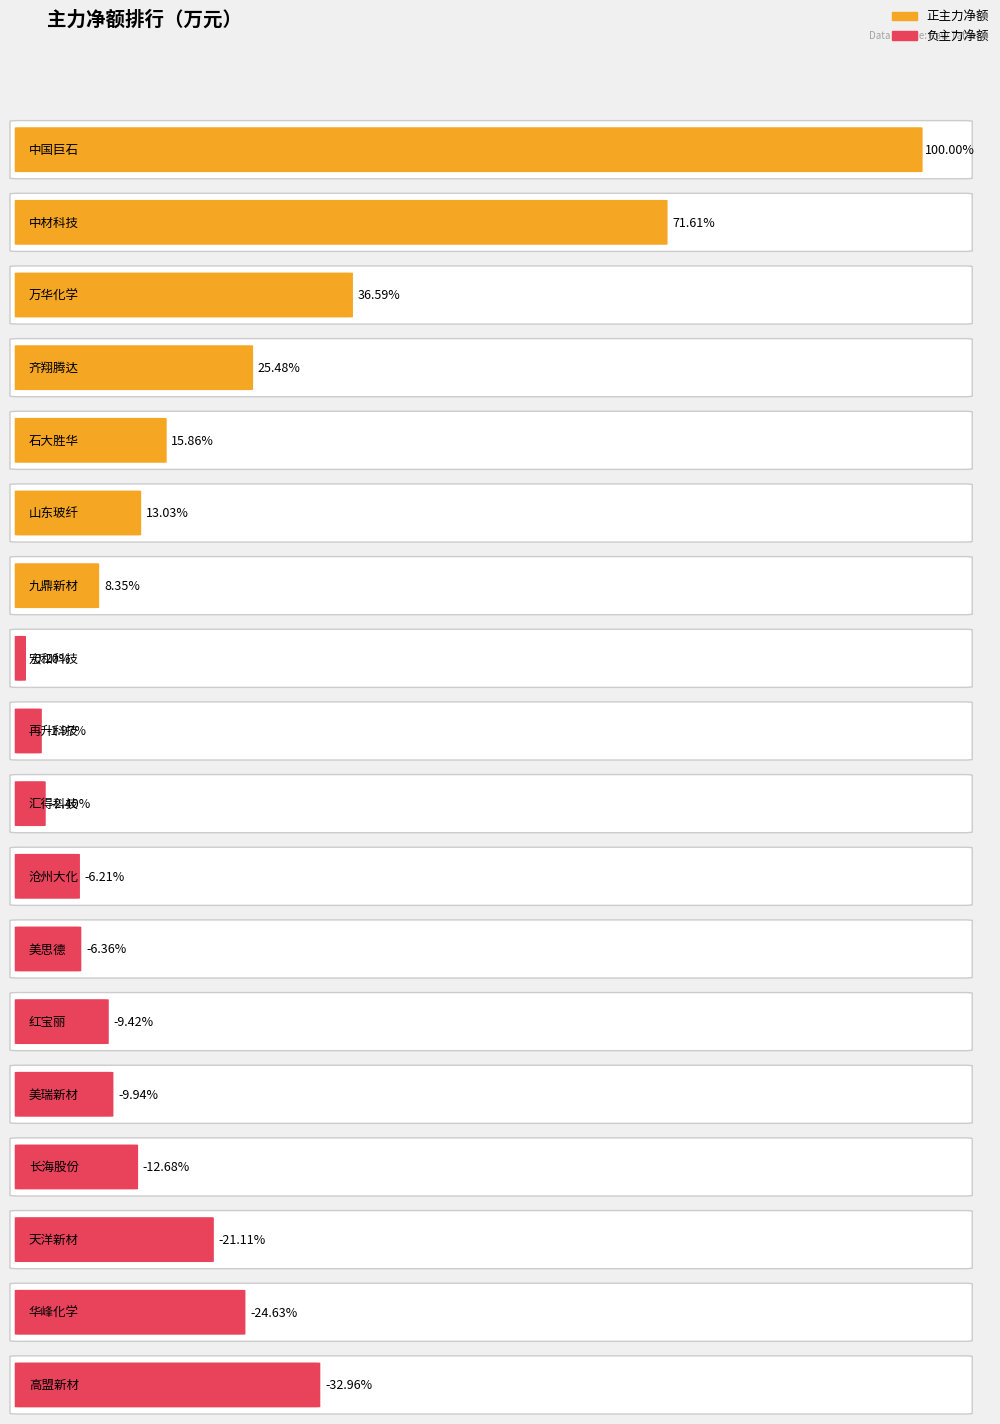

Reading right to left, transcribe all the data shown in this chart.

主力净额: 高盟新材=-5622408	华峰化学=-4201012	天洋新材=-3601261	长海股份=-2163503	美瑞新材=-1694807	红宝丽=-1606447	美思德=-1085138	沧州大化=-1059354	汇得科技=-409552	再升科技=-335593	宏和科技=-34806	九鼎新材=1424585	山东玻纤=2221870	石大胜华=2705934	齐翔腾达=4346629	万华化学=6241974	中材科技=12215177	中国巨石=17056932
净额: 高盟新材=-5622408	华峰化学=-4201012	天洋新材=-3601261	长海股份=-2163503	美瑞新材=-1694807	红宝丽=-1606447	美思德=-1085138	沧州大化=-1059354	汇得科技=-409552	再升科技=-335593	宏和科技=-34806	九鼎新材=1424585	山东玻纤=2221870	石大胜华=2705934	齐翔腾达=4346629	万华化学=6241974	中材科技=12215177	中国巨石=17056932